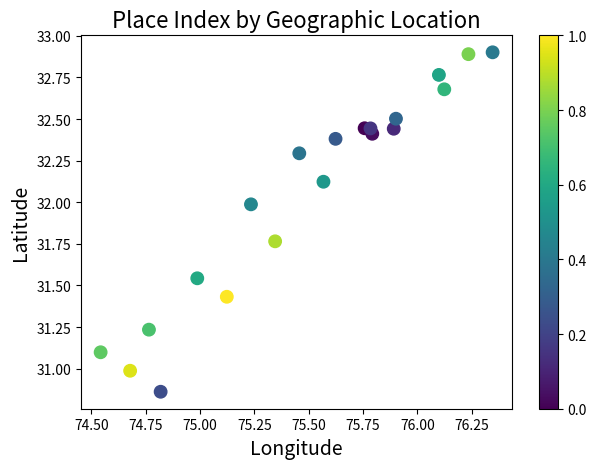

How many points are shown in the scatter plot?

20